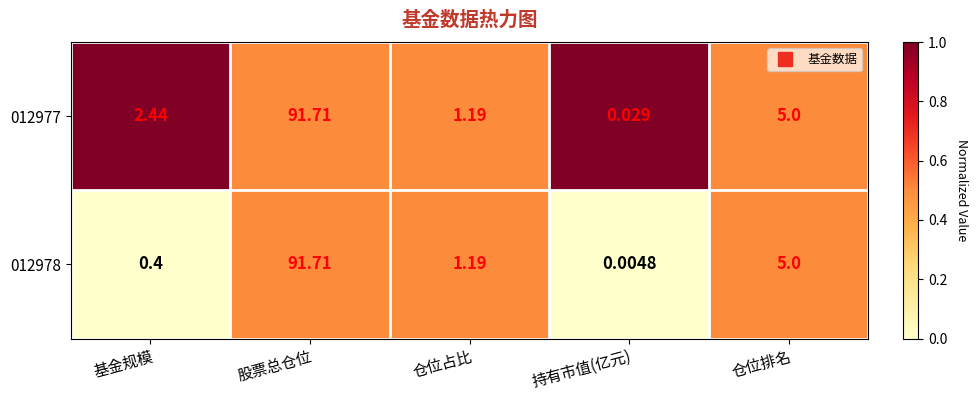

At 持有市值(亿元), list the series in order from largest to smallest.

012977, 012978